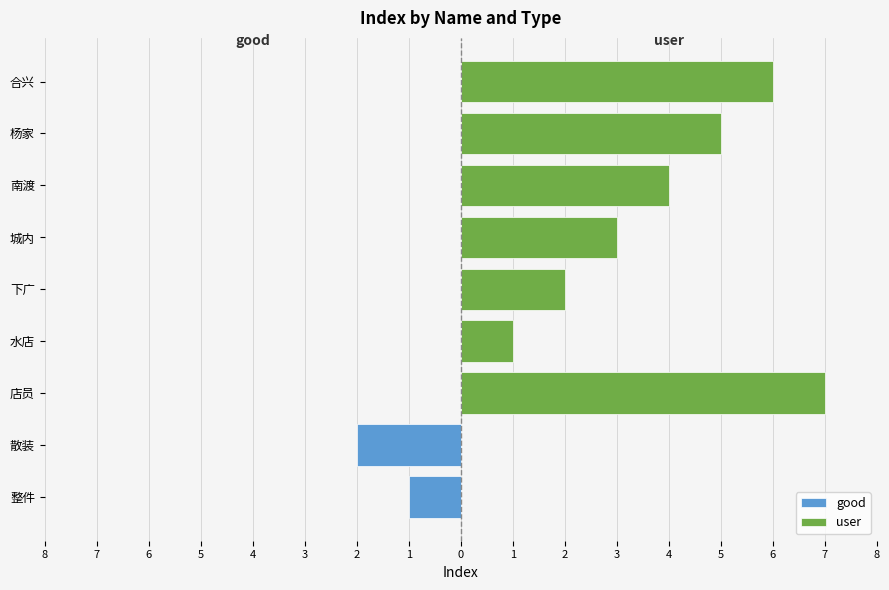

What is the ratio of the value at 下广 to the value at 合兴?

0.3